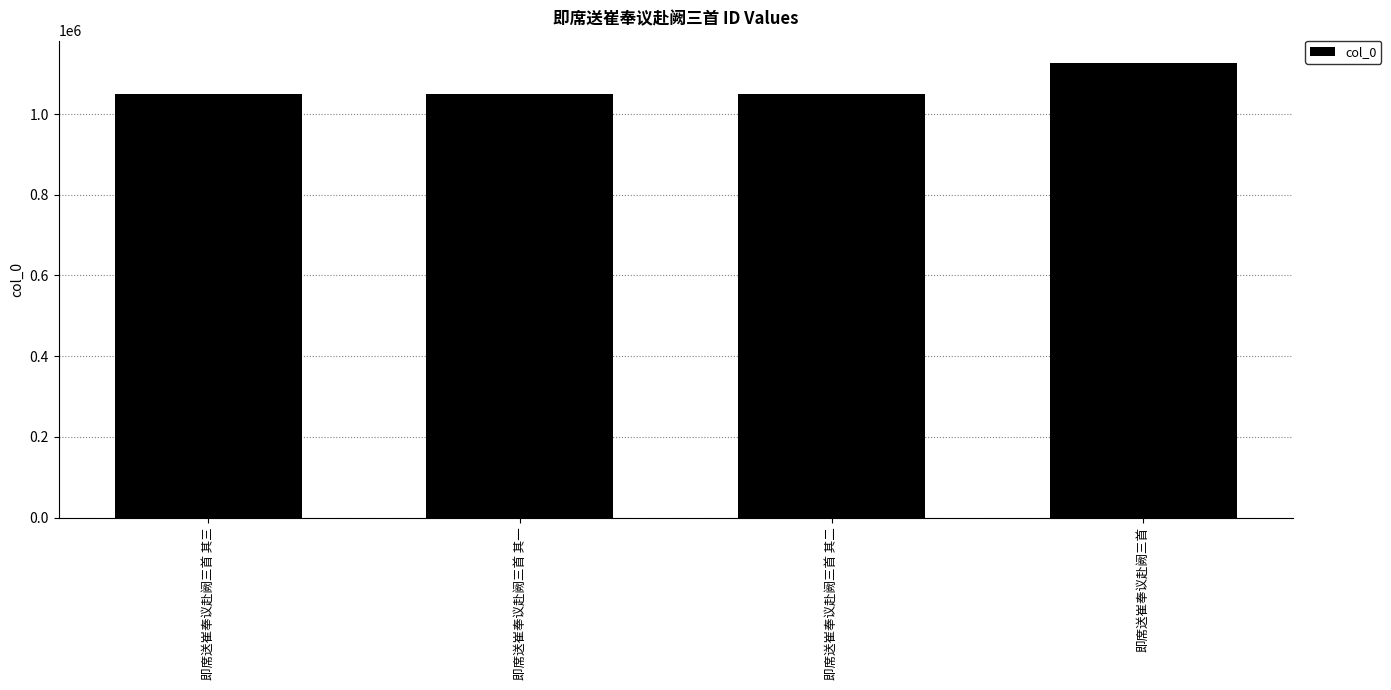

What is the smallest value displayed?

1051040